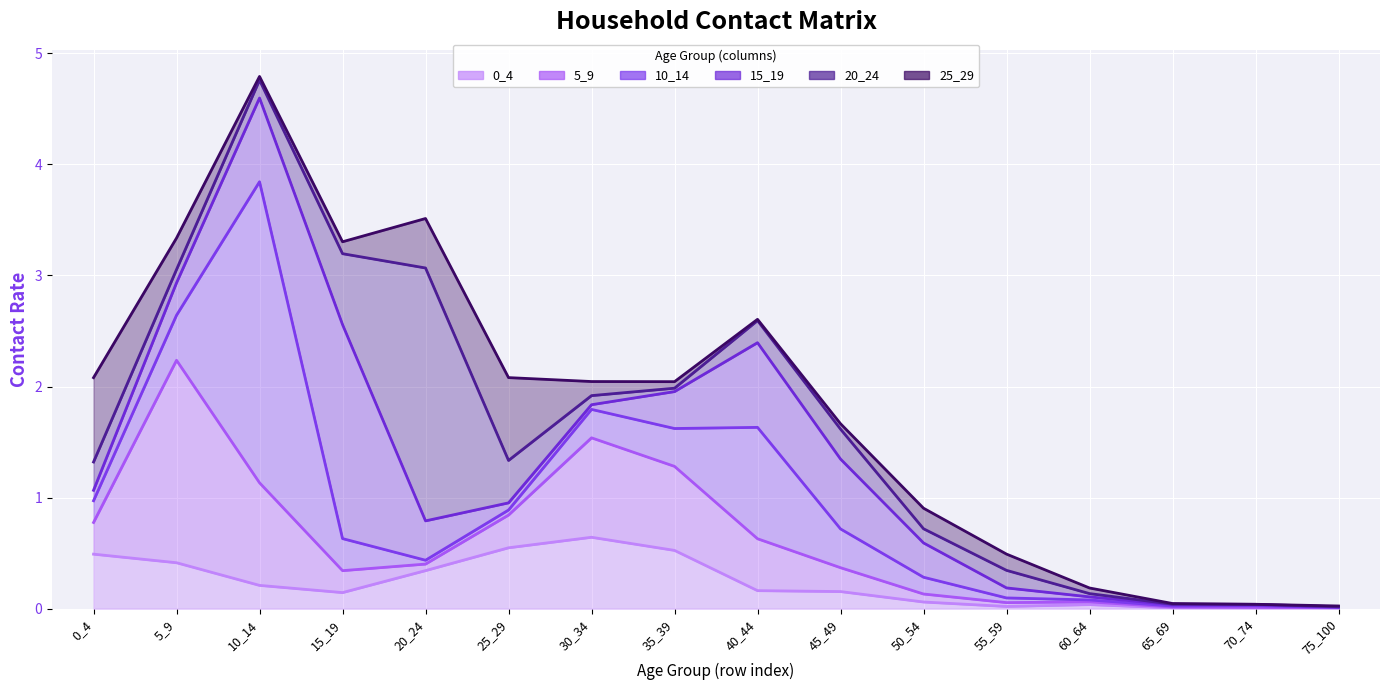

What is the total value across all series at 30_34?

2.0